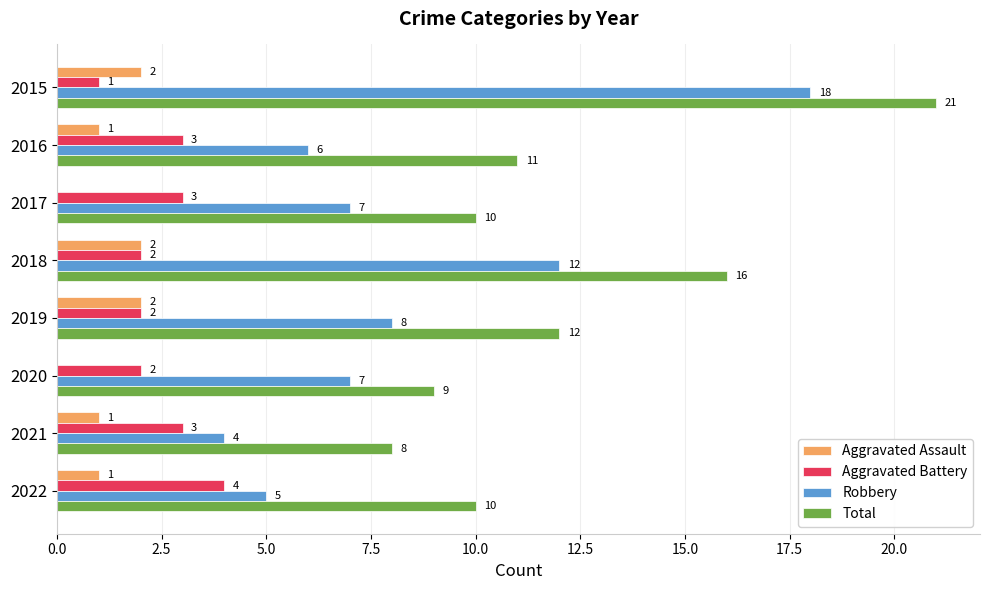

What is the total value across all series at 2015?

42